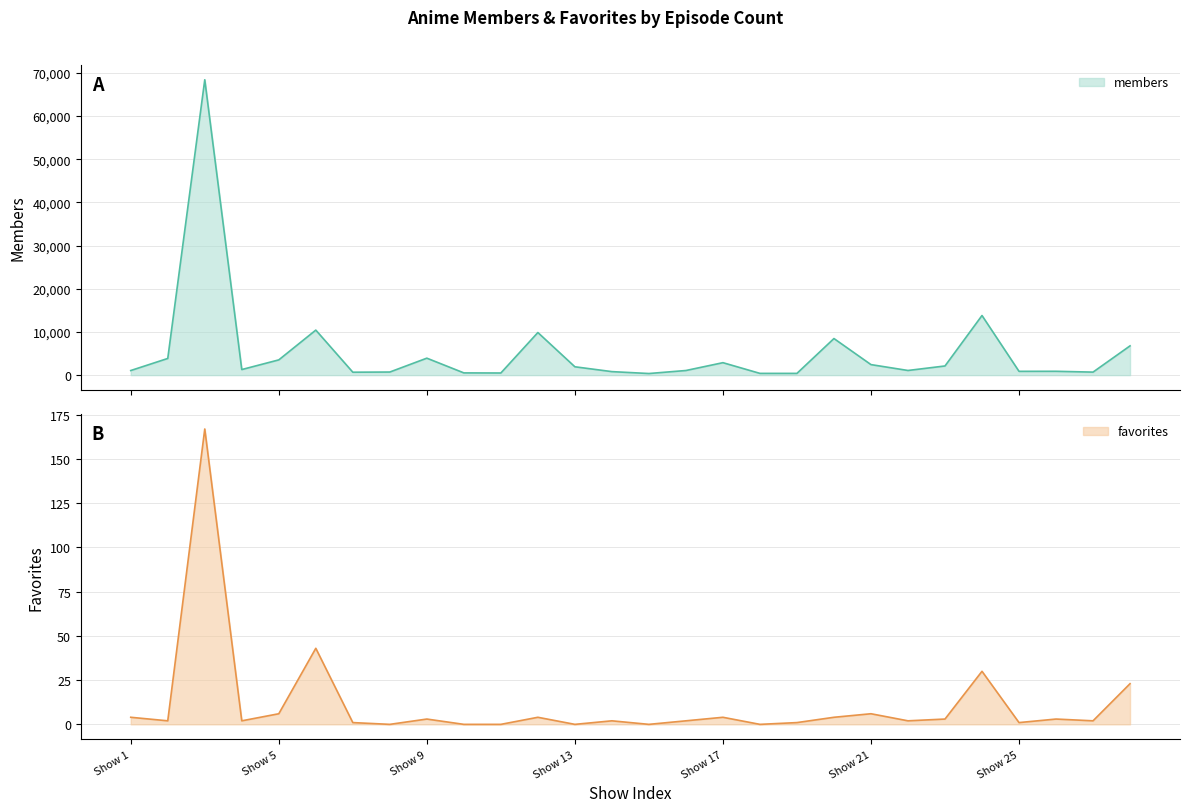

What is the sum of all members values?

149777